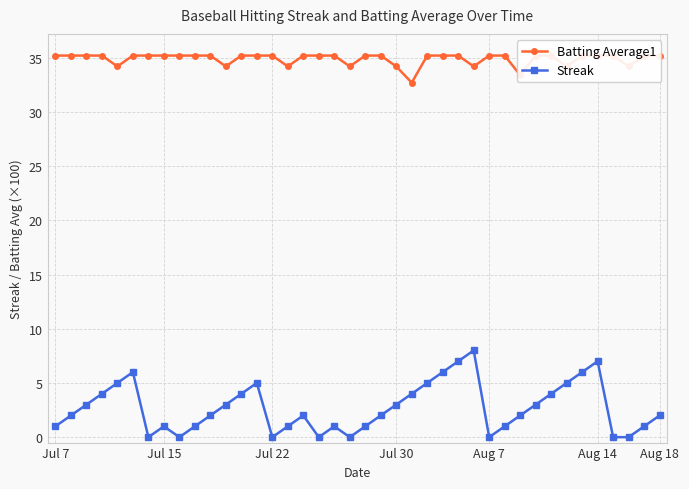

True or false: Streak and Batting Average1 cross at least once.

False